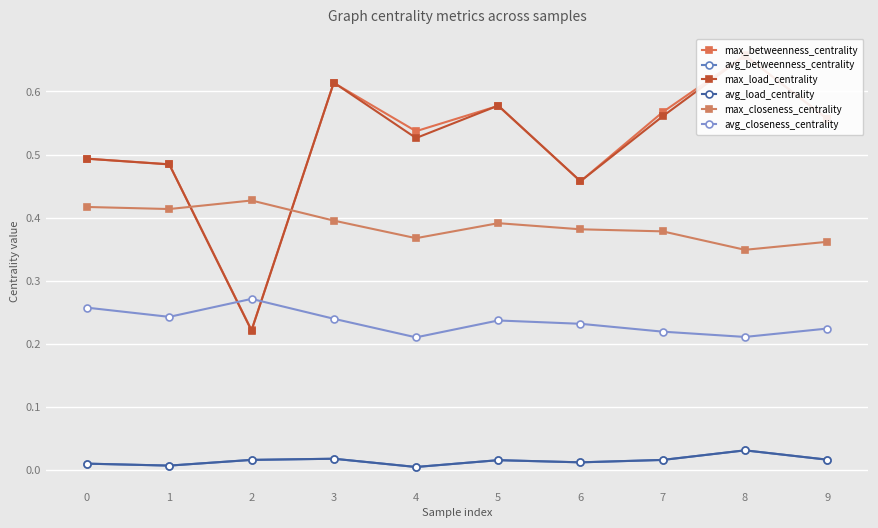

How many data points does each series have?

10